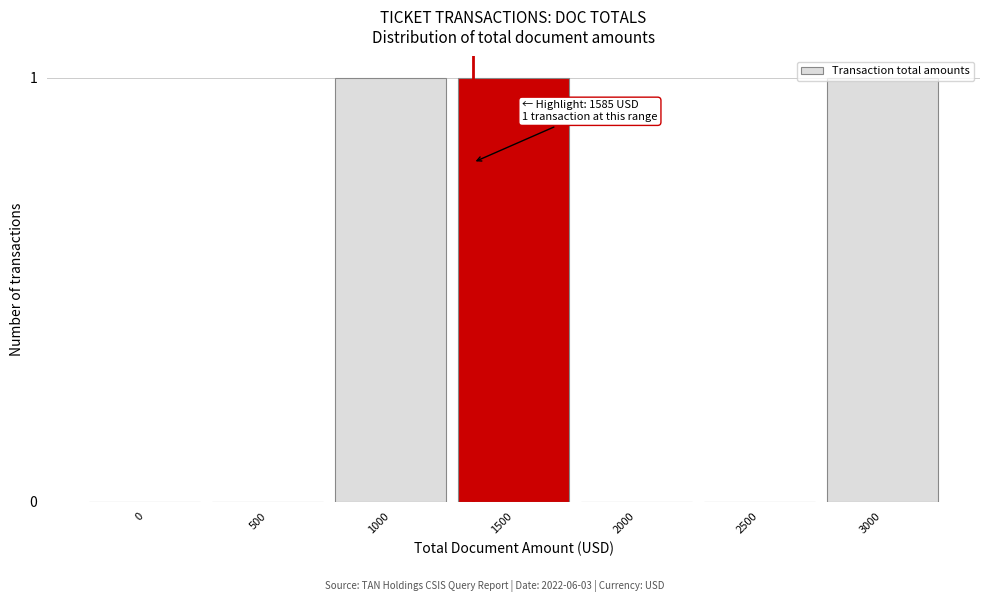

Is it true that the value at 2000 is 0?

True